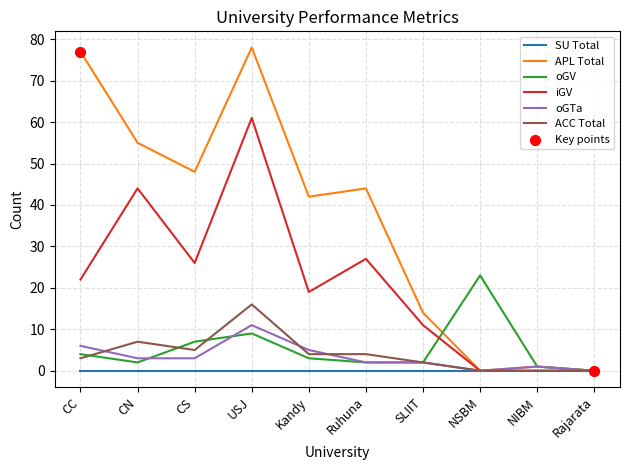

What is the difference between the highest and lowest values at CC?

77